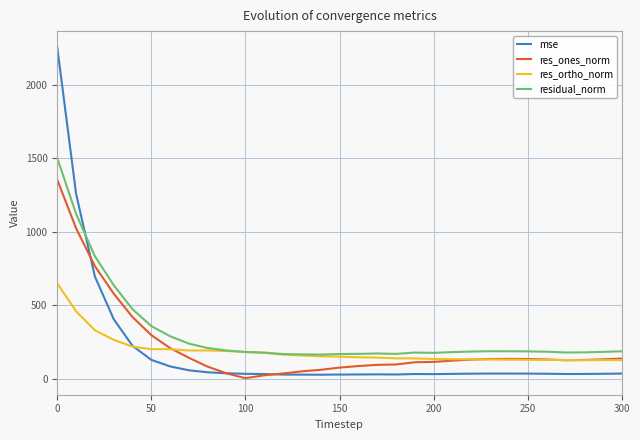

What is the highest value of the mse series?

2253.3